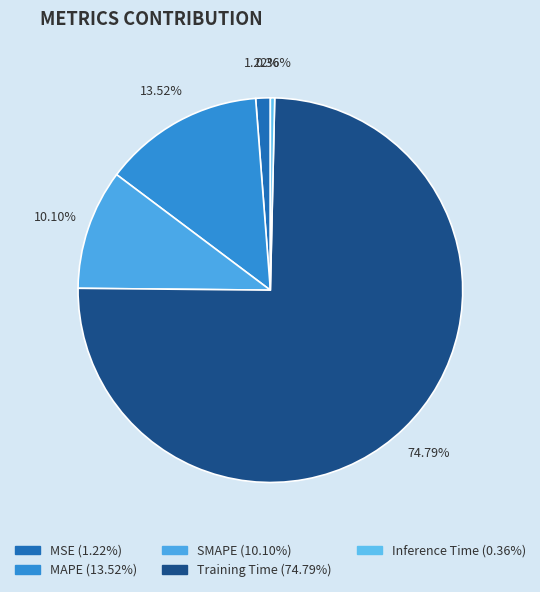

What percentage is NOT represented by MSE?

98.8%